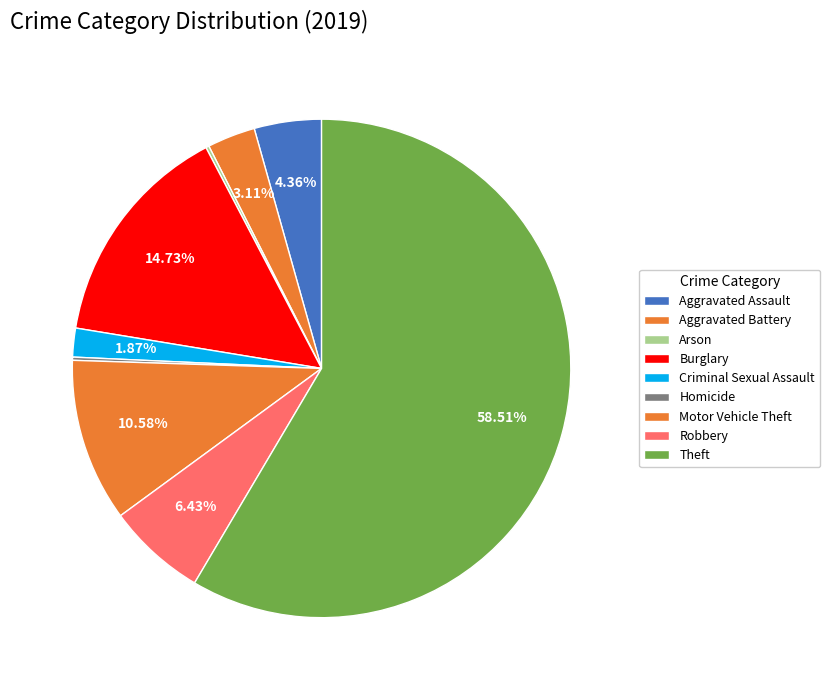

How many segments does this pie chart have?

9